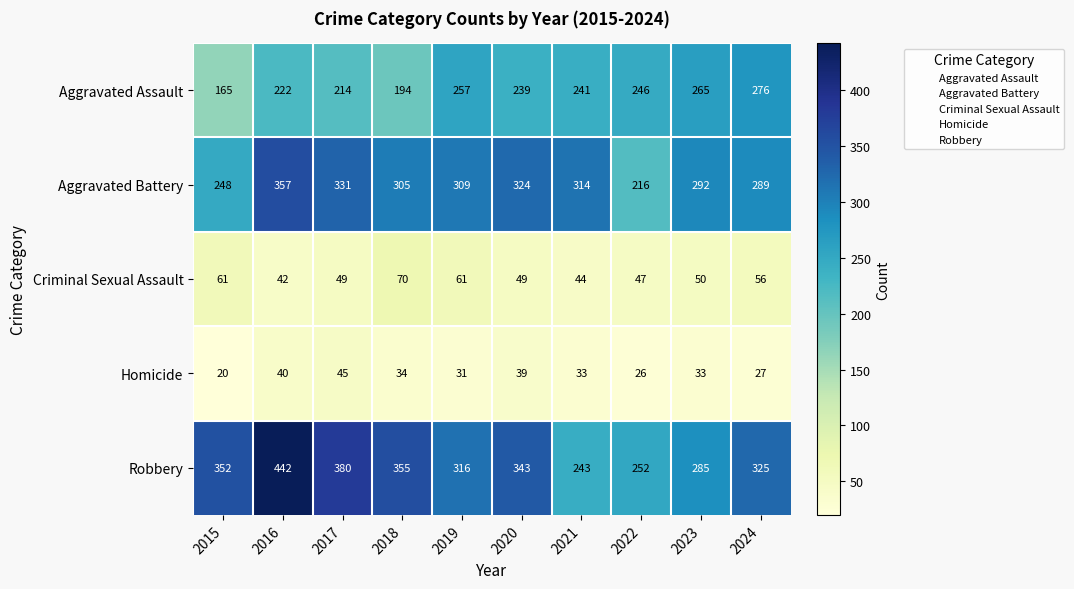

Count the number of data series in this chart.

5